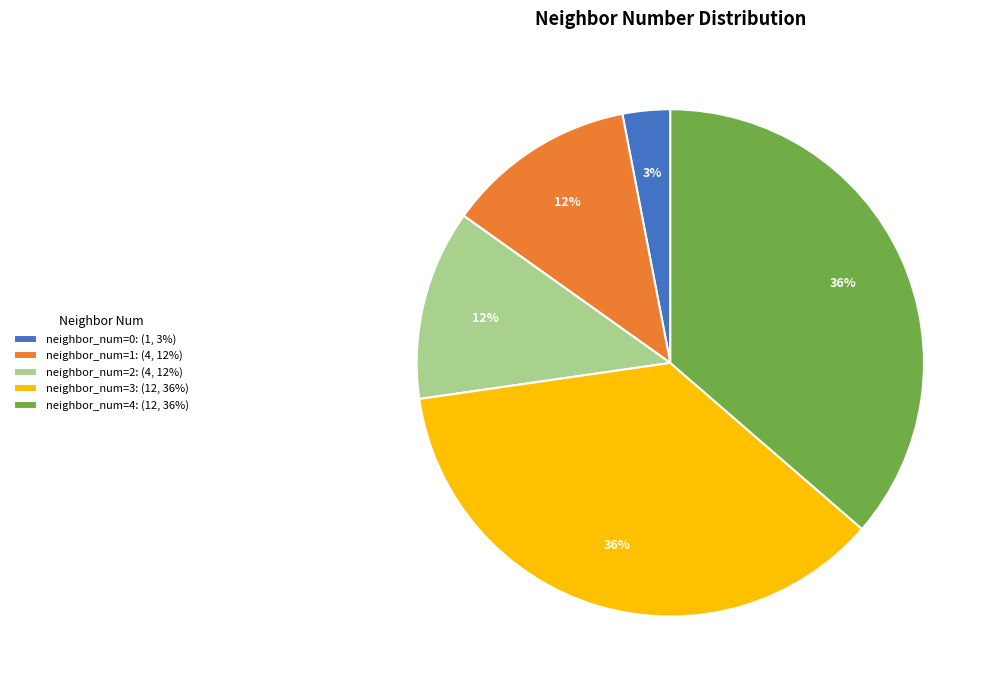

Do neighbor_num=4: (12, 36%) and neighbor_num=1: (4, 12%) together represent more than half of the pie?

No